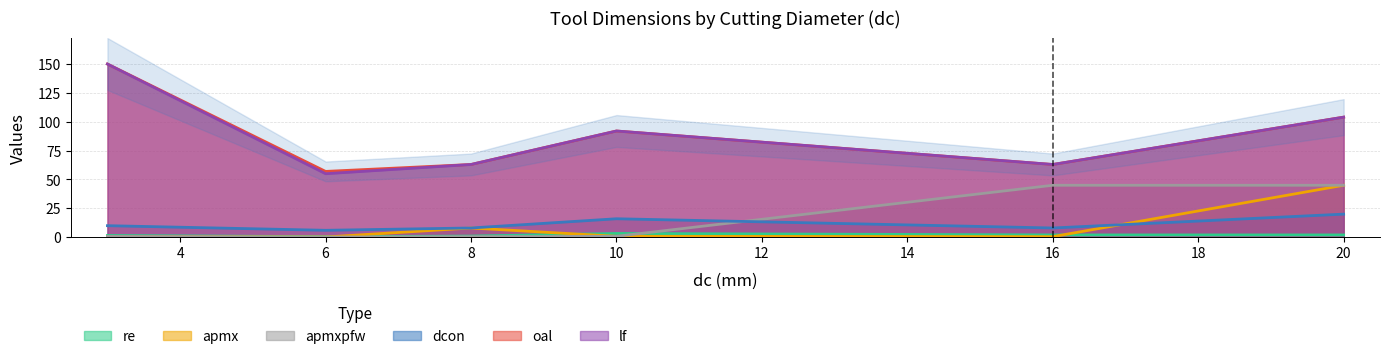

What is the value of the apmxpfw point at the 6th from the left?

45.0